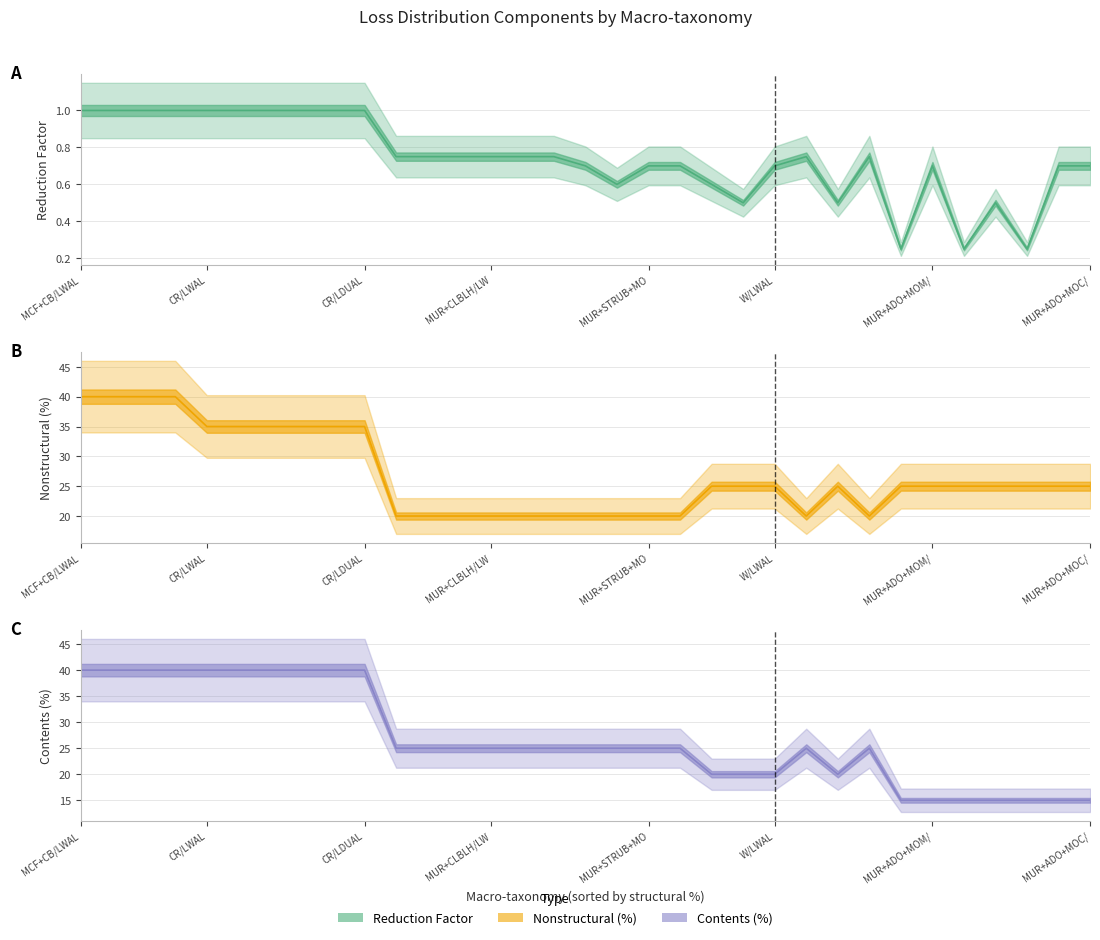

True or false: Reduction Factor has more than 2 interior local peaks.

True